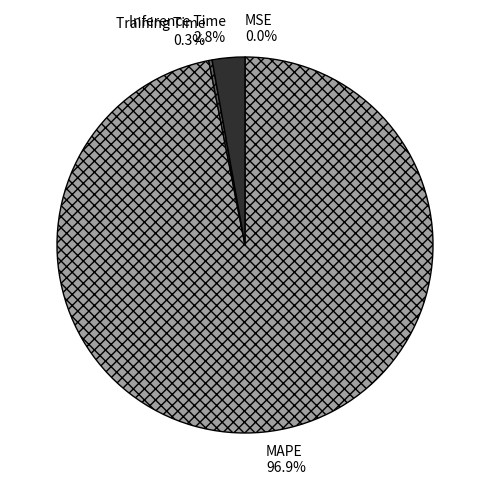

What is the majority slice?

MAPE